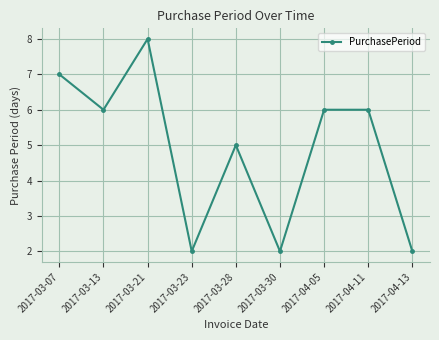

What is the average value?

5